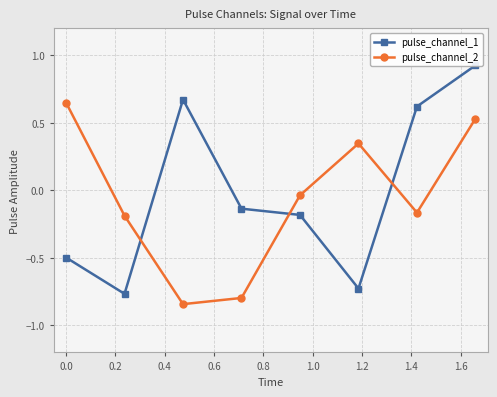

Rank the series by their maximum value, from highest to lowest.

pulse_channel_1, pulse_channel_2